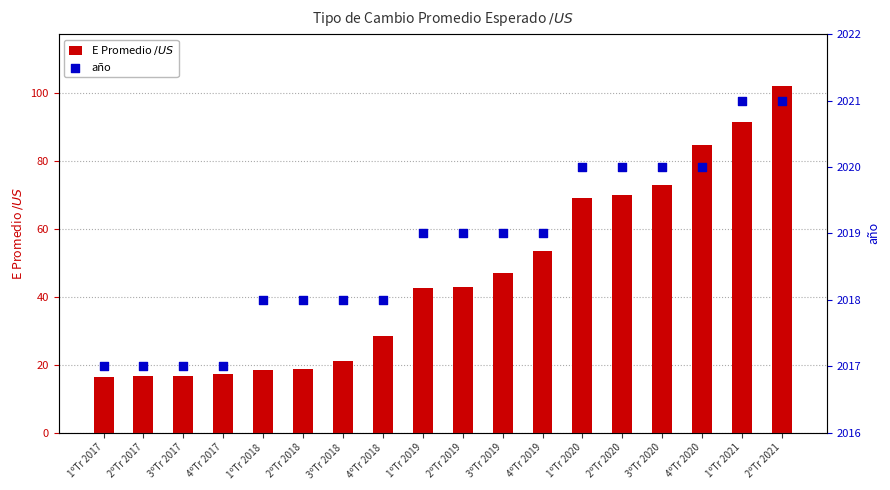

Which series reaches the maximum Y coordinate?

año